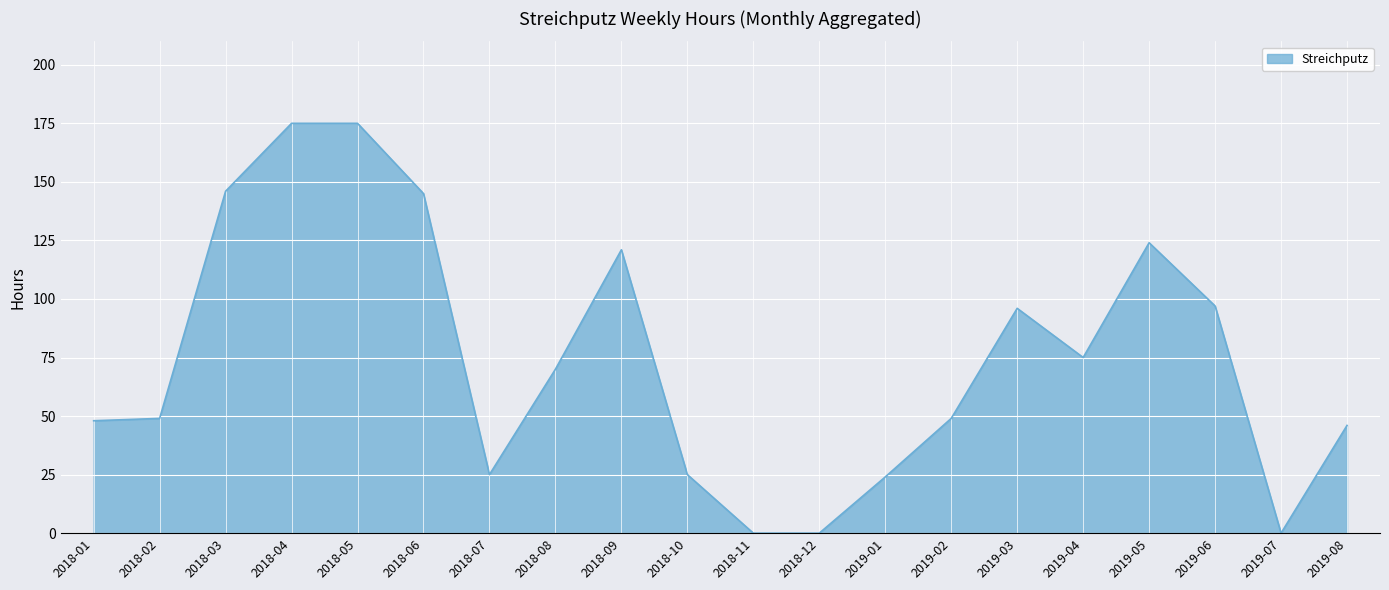

What is the difference between the values at 2018-09 and 2018-12?

121